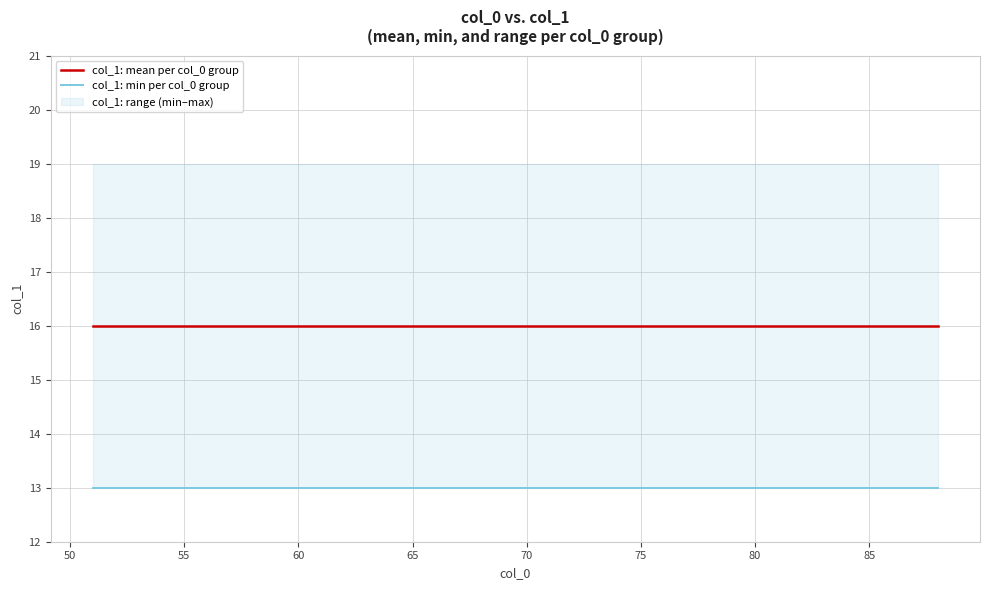

The value of col_1: mean per col_0 group at 70 is 22. True or false?

False